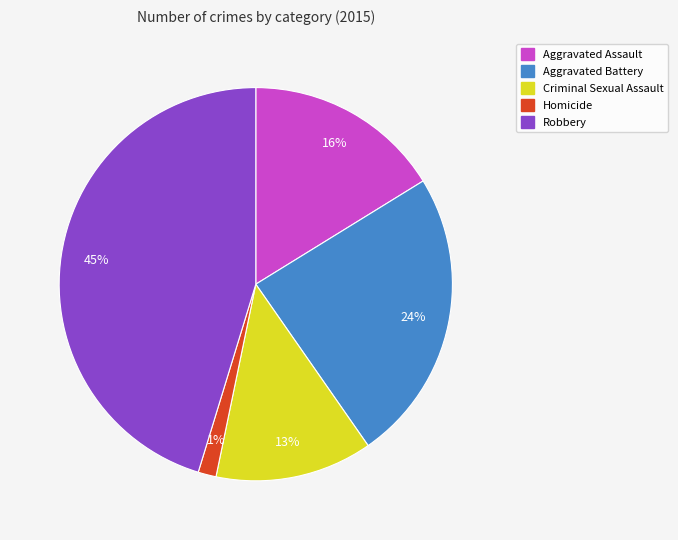

Count the number of slices in the pie.

5